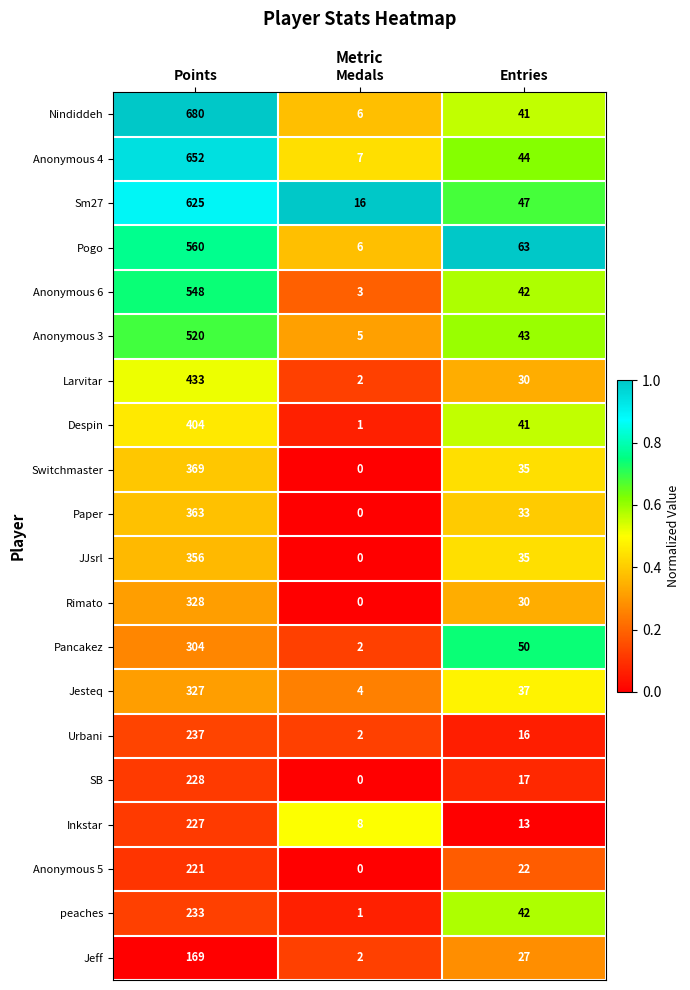

At which category does the chart reach its peak across all series?

Points